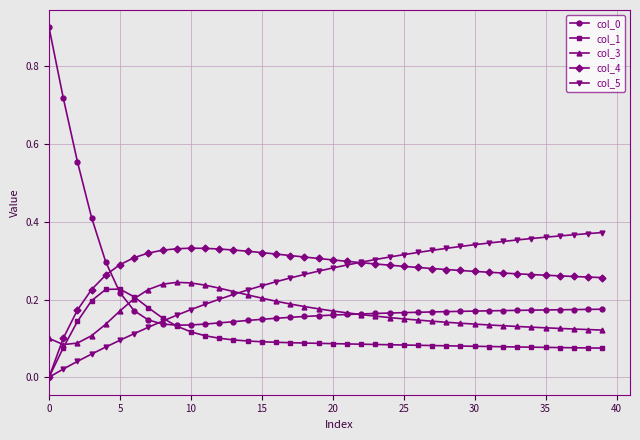

True or false: col_3 and col_0 cross at least once.

True